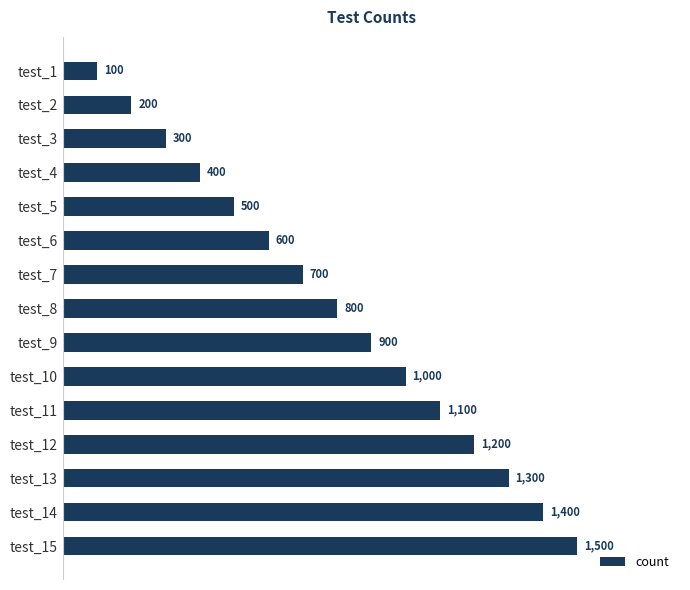

At which category does the chart reach its peak across all series?

test_15